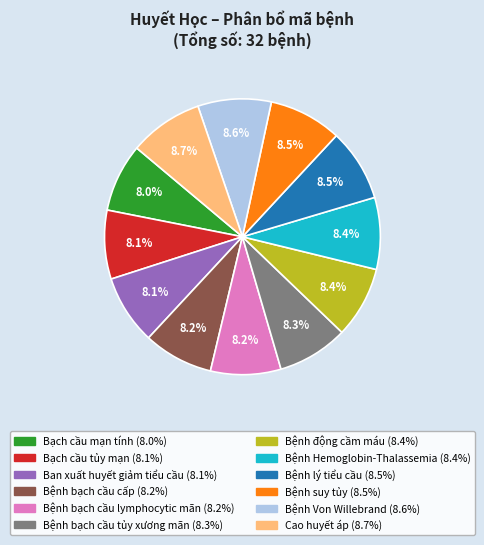

What is the ratio of the value at Bạch cầu tủy mạn to the value at Bệnh bạch cầu lymphocytic mãn?

1.0